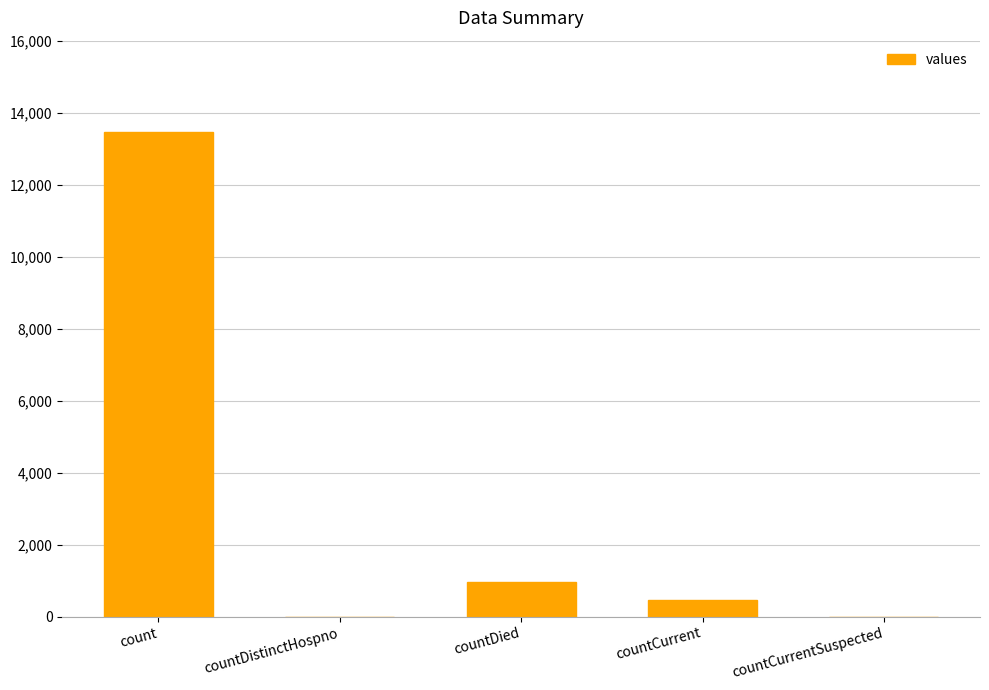

What is the change in value from count to countDistinctHospno?

-13450